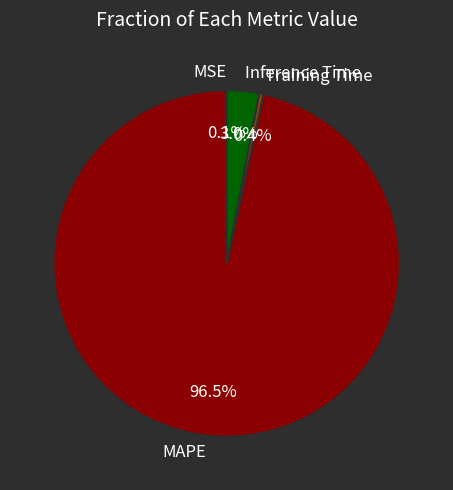

Do MAPE and Inference Time together represent more than half of the pie?

Yes